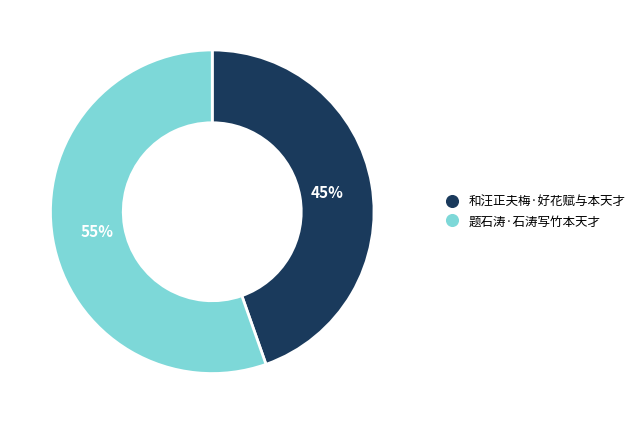

To the nearest percent, what is the combined percentage of 和汪正夫梅·好花赋与本天才 and 题石涛·石涛写竹本天才?

100%